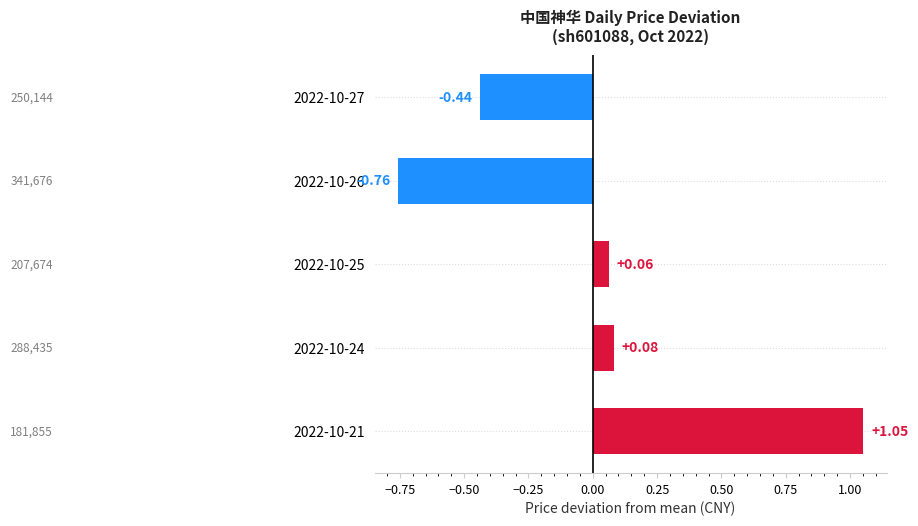

Does the chart contain stacked bars?

No